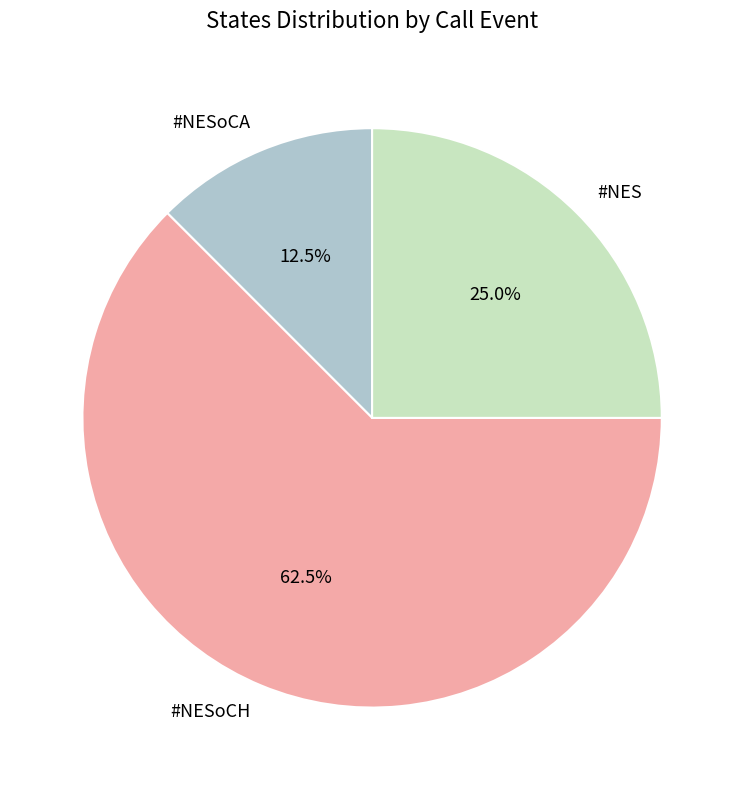

Between #NESoCH and #NESoCA, which is larger?

#NESoCH